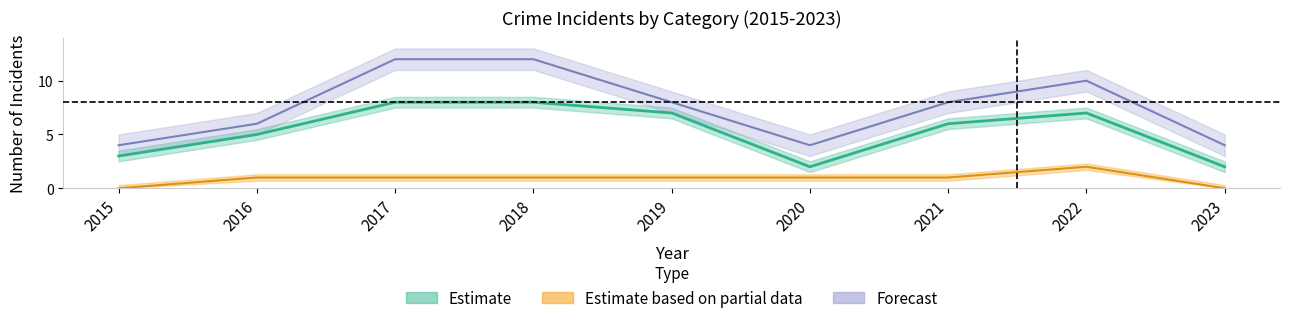

Which category has the highest value in the Total series?

2017